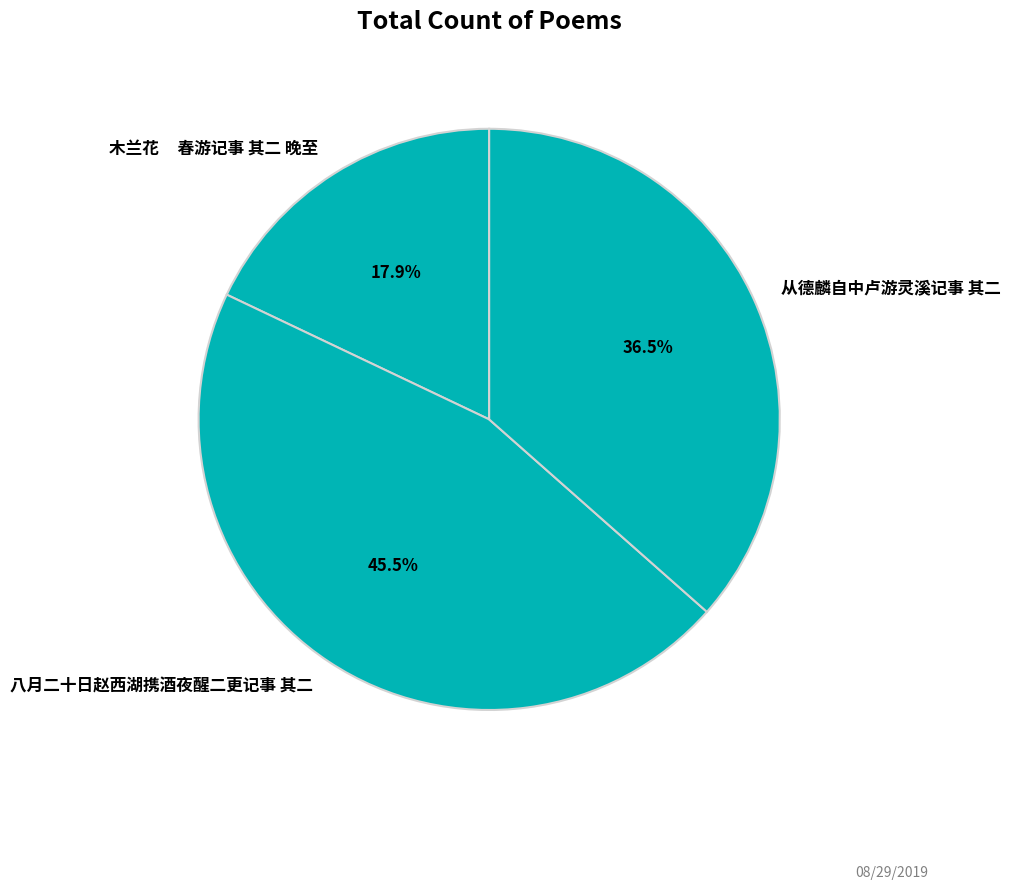

Is there any slice that represents more than half of the pie?

No